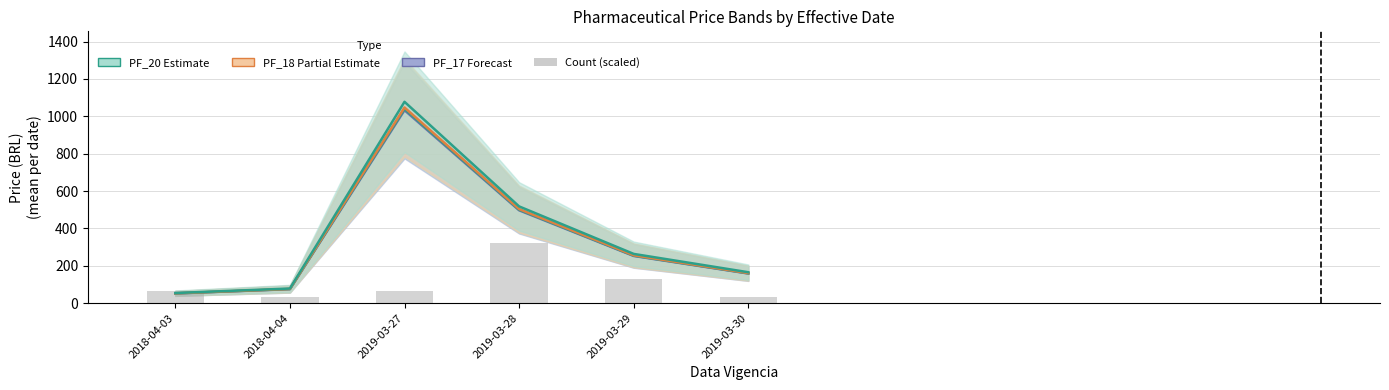

What is the label of the 2nd bar from the right?

2019-03-29